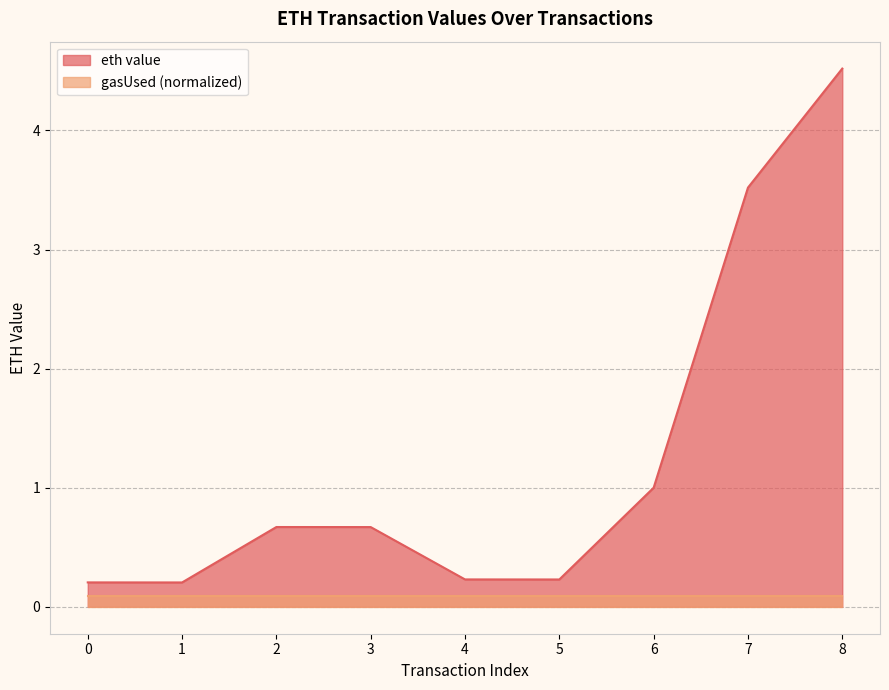

The value at 1 is 0.3. True or false?

False